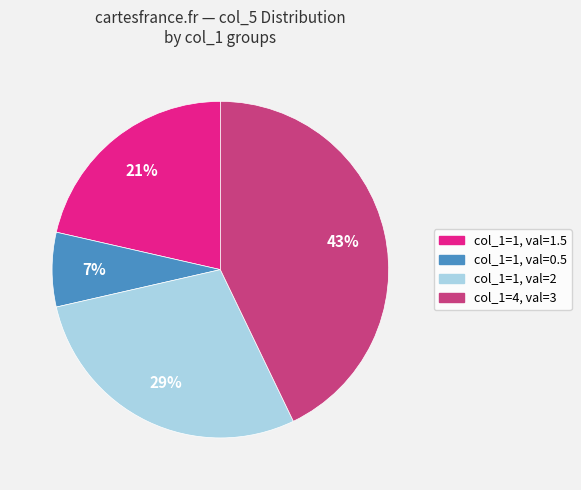

Does any single category account for the majority?

No